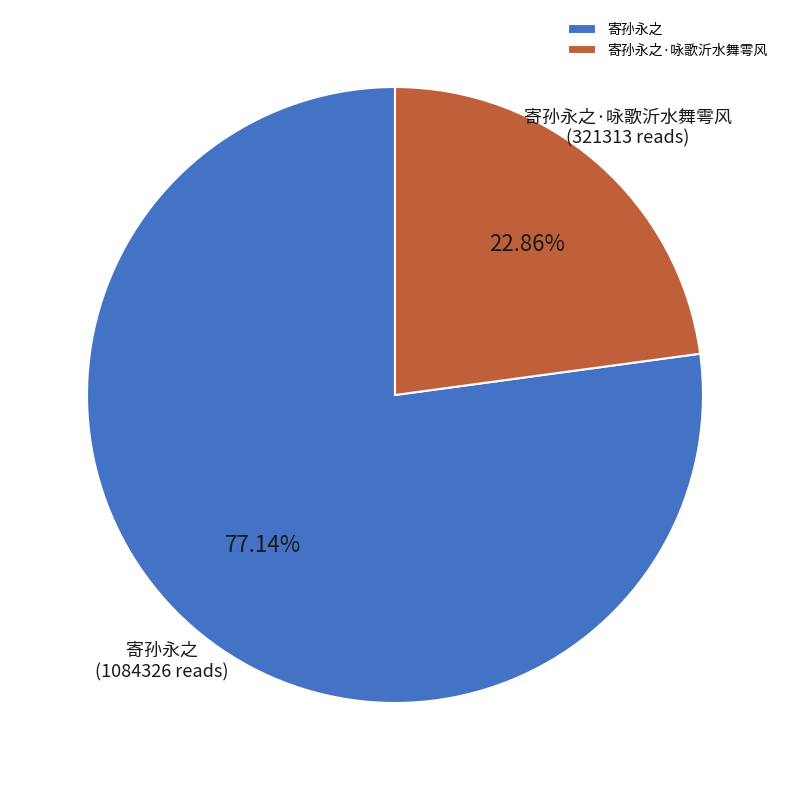

Which category accounts for the majority?

寄孙永之